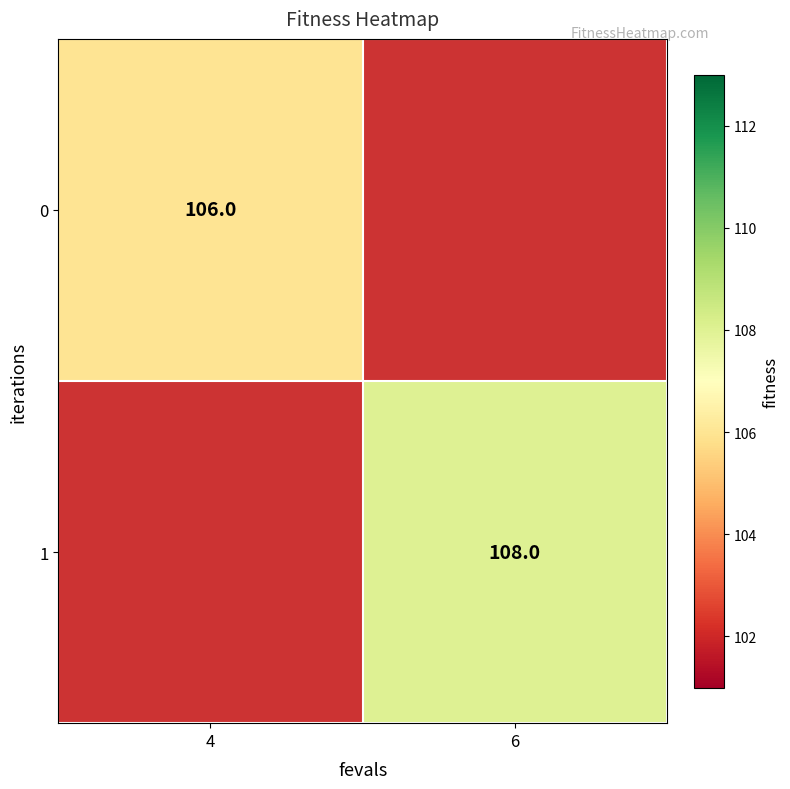

The 0 series shows 67 at 4. True or false?

False